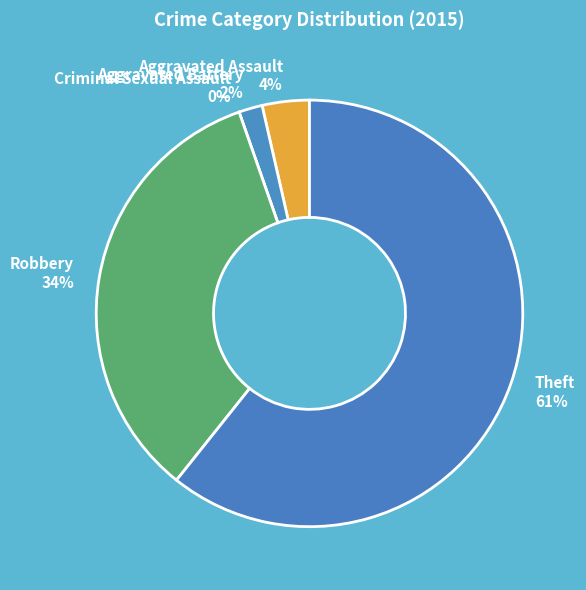

To the nearest percent, what portion does Robbery represent?

34%